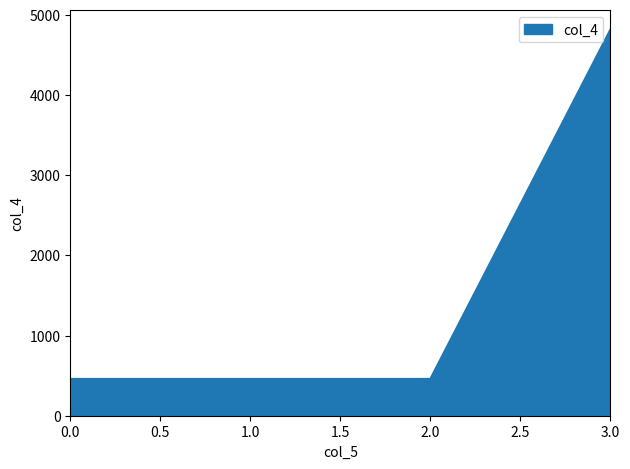

Reading left to right, extract all data points from this chart.

459	459	459	4816